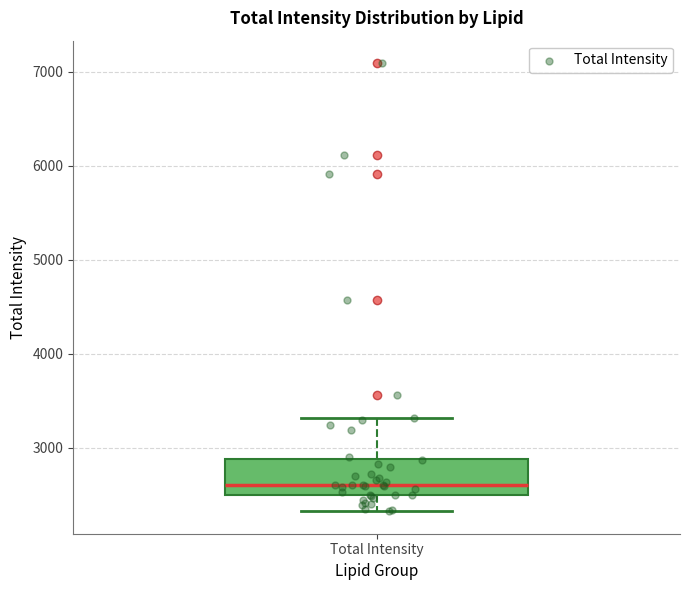

Transcribe this box plot: give where the median line is, the range the box spans, and where the two whiskers end, as read against the y-axis. The values are not printed on the chart, so give them approximately, as read against the axis.

median 2600, box 2500 to 2900, whiskers 2300 to 3300